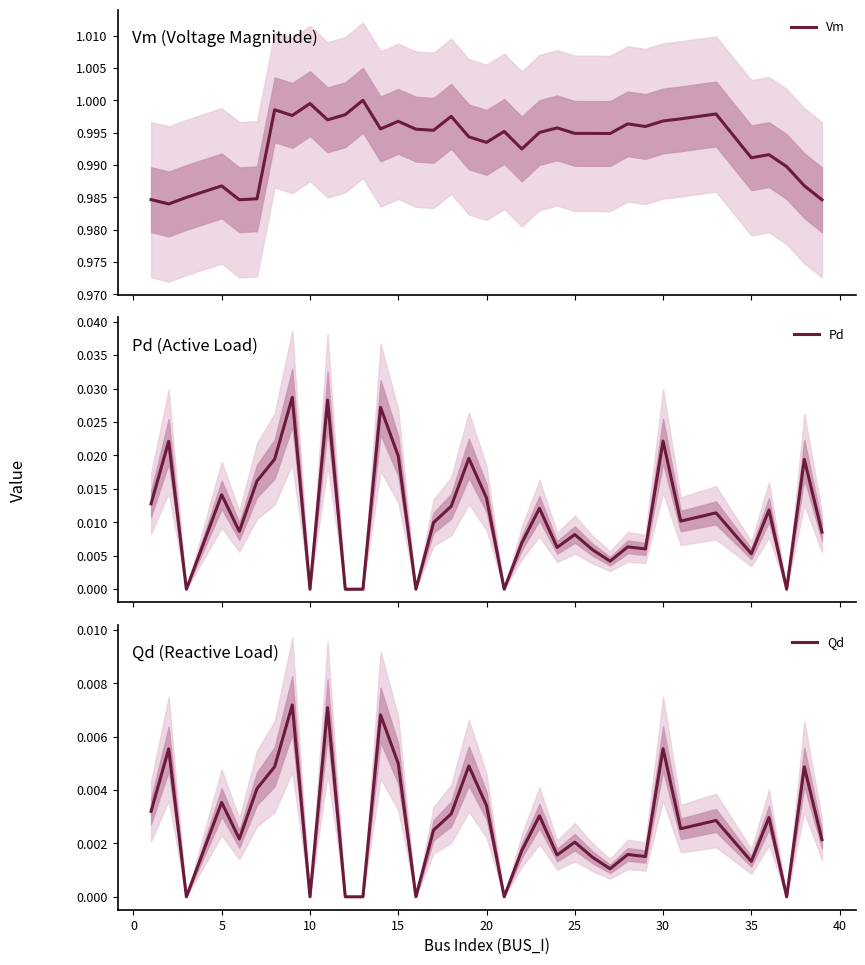

Does the chart display data point markers on the line(s)?

No